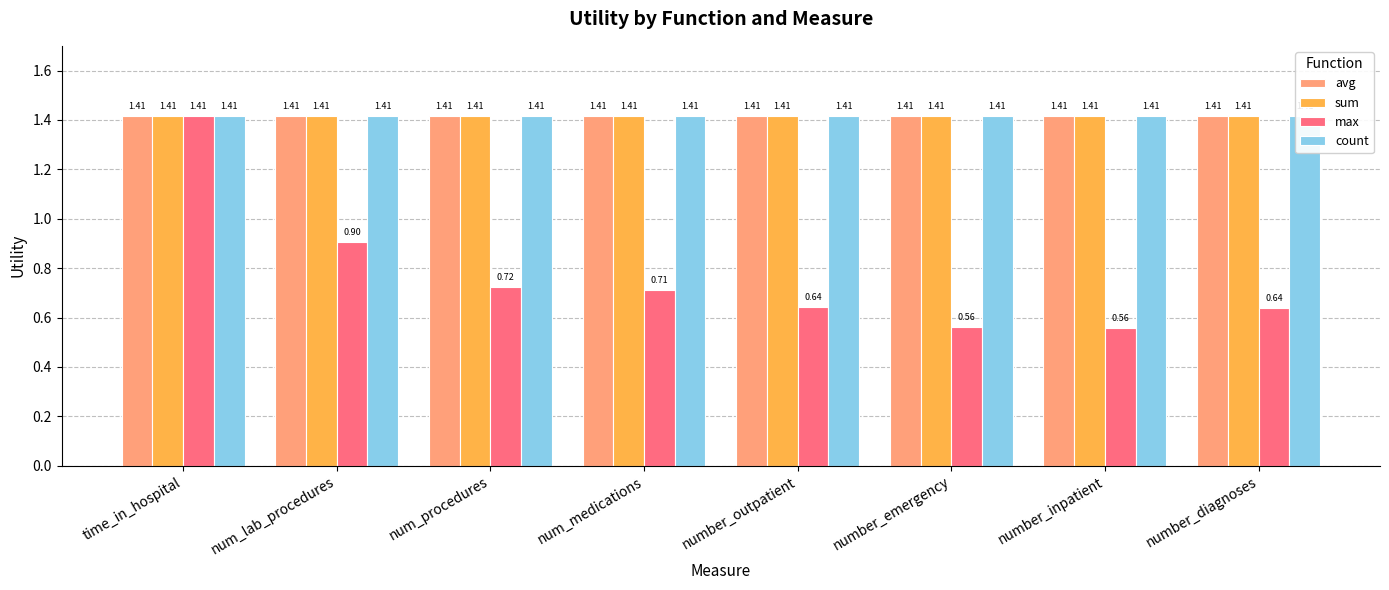

What is the difference between the highest and lowest values at num_procedures?

0.7